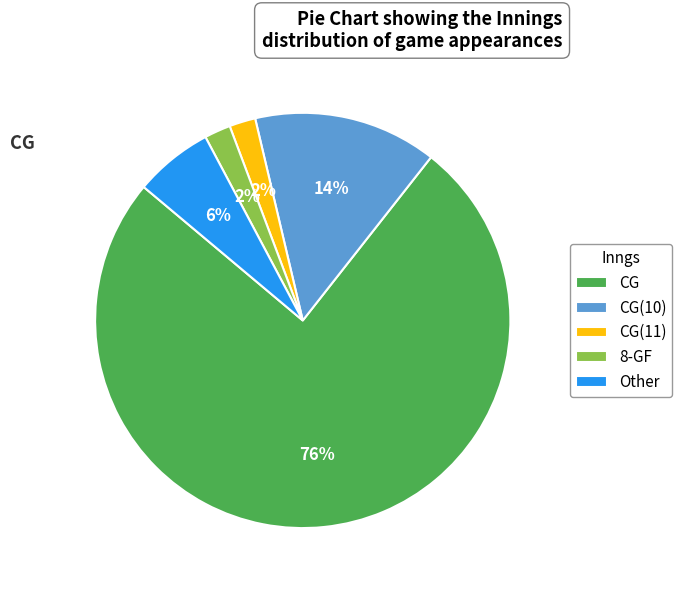

Which slice is the largest?

CG